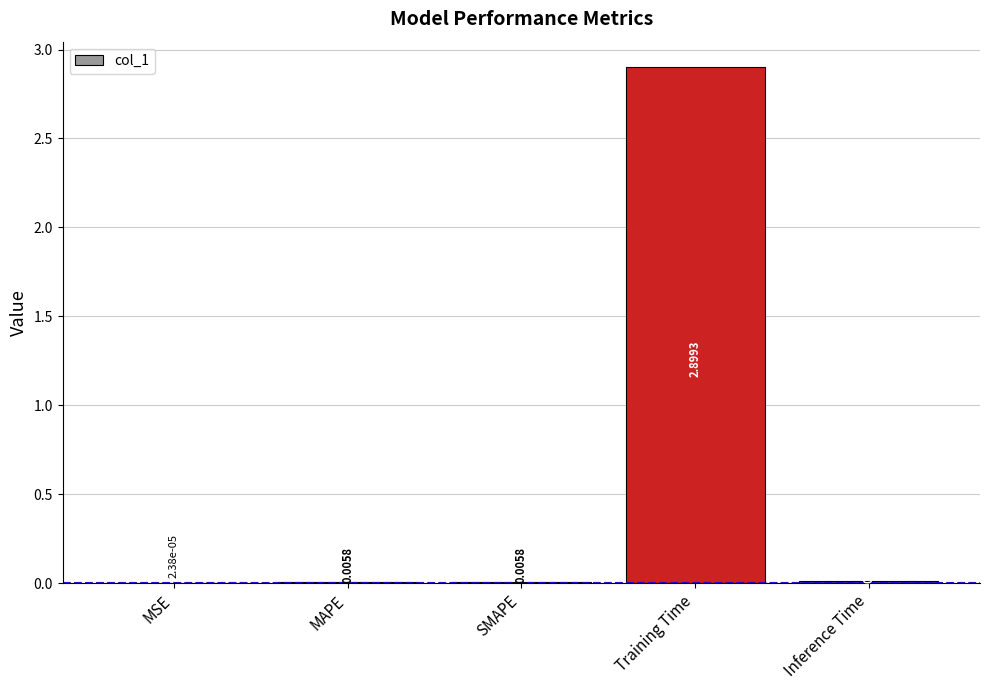

Which label corresponds to the largest value in the chart?

Training Time